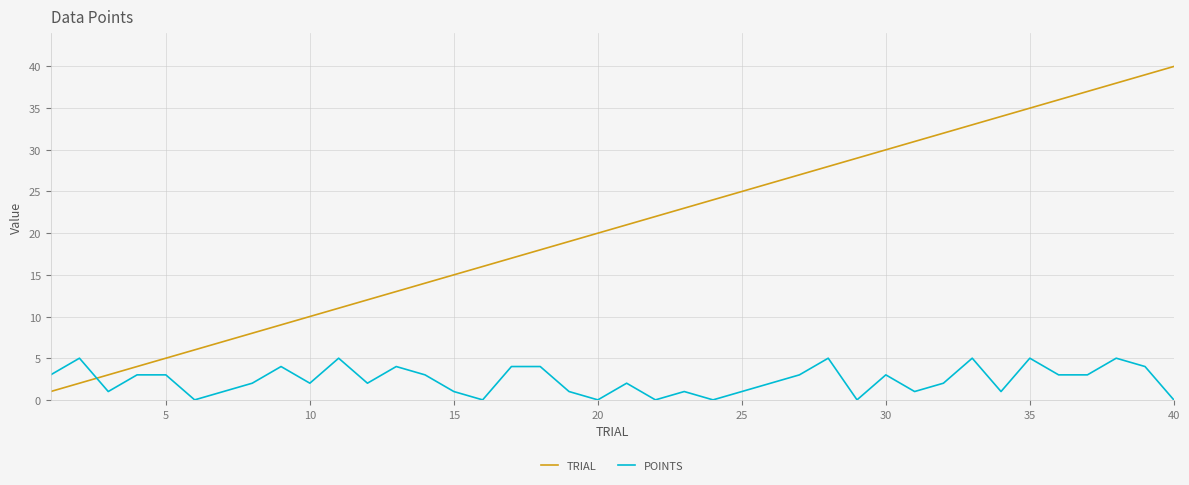

Which series has the largest total across all categories?

TRIAL